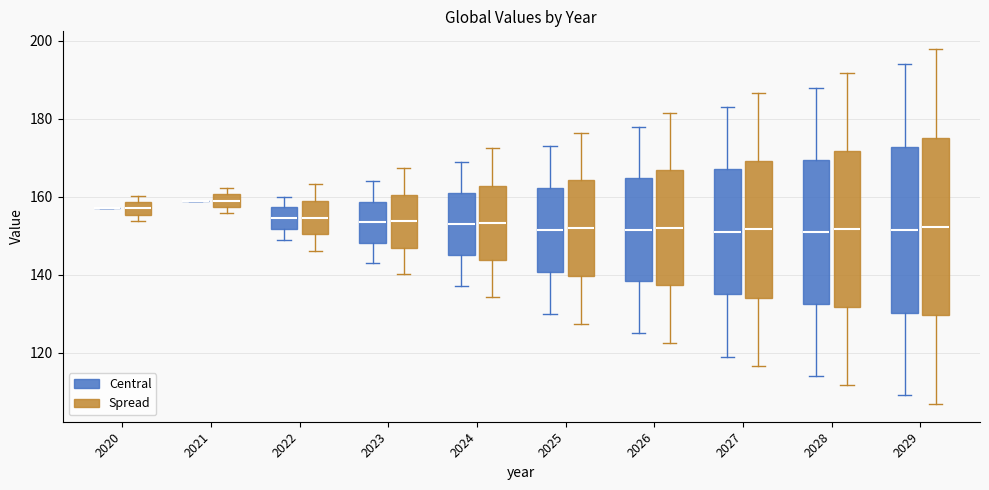

Comparing the boxes themselves (not the whiskers), which one is the tallest?

2029 (Spread)